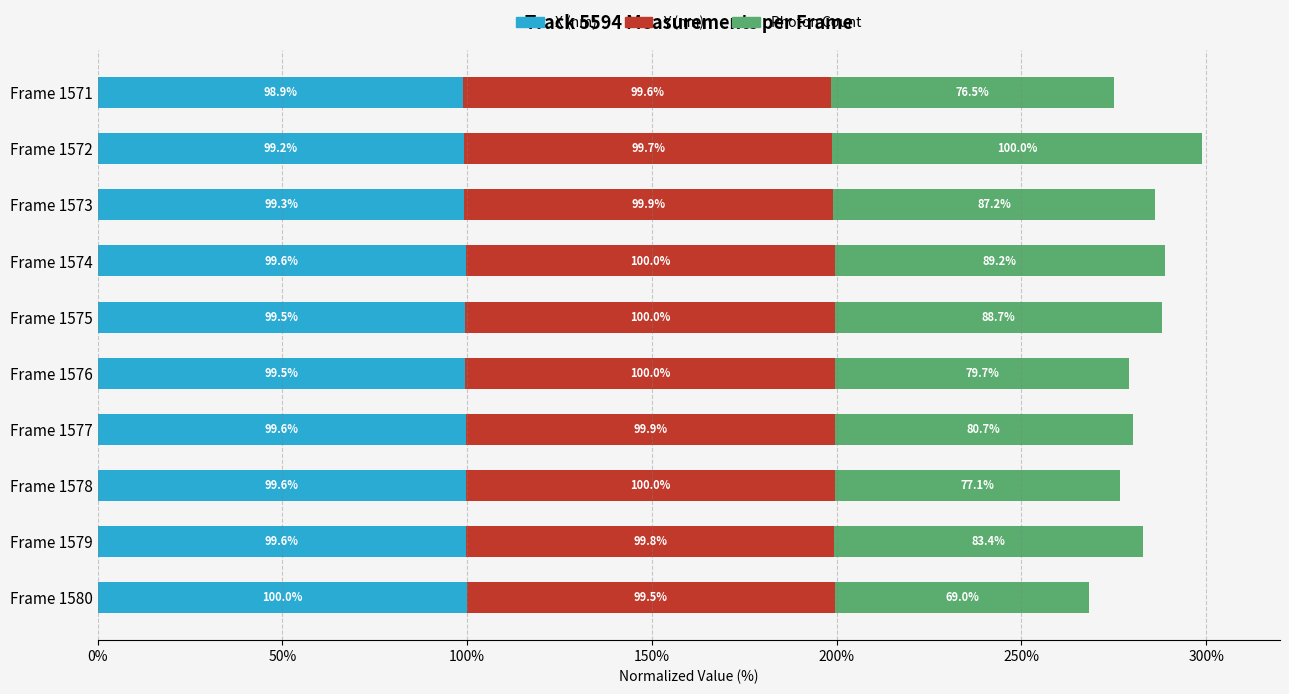

At which category is the sum across all series the highest?

Frame 1572